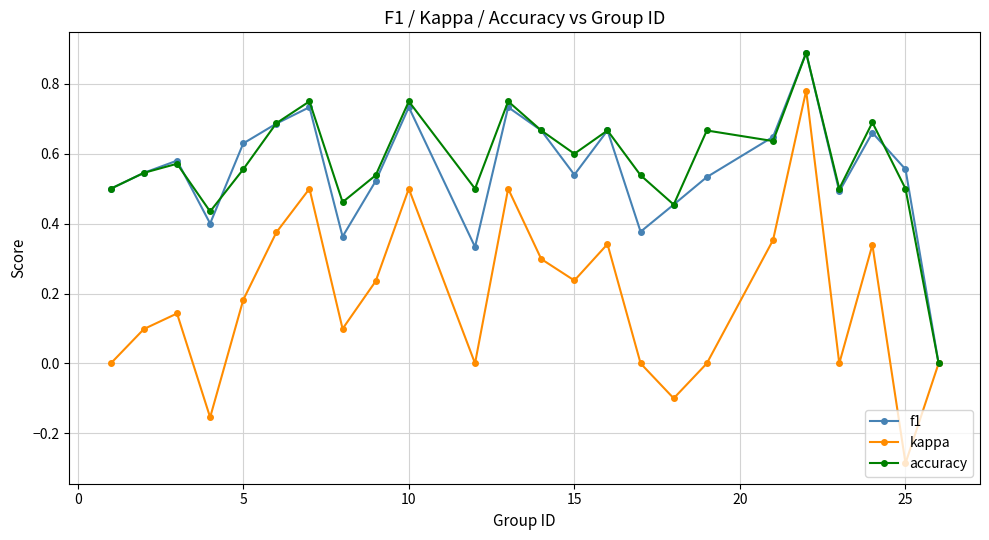

True or false: accuracy has more than 2 interior local peaks.

True